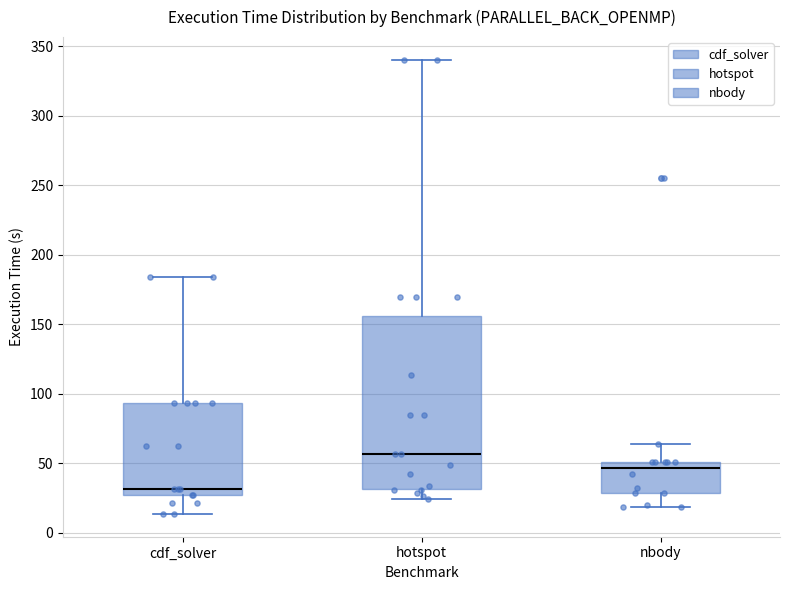

Reading left to right, transcribe this box plot: for each box, give where its median line is, the range the box spans, and where its two whiskers end, as read against the y-axis. The values are not printed on the chart, so give them approximately, as read against the axis.

cdf_solver: median 30, box 25 to 95, whiskers 15 to 185
hotspot: median 55, box 30 to 155, whiskers 25 to 340
nbody: median 45, box 30 to 50, whiskers 20 to 65